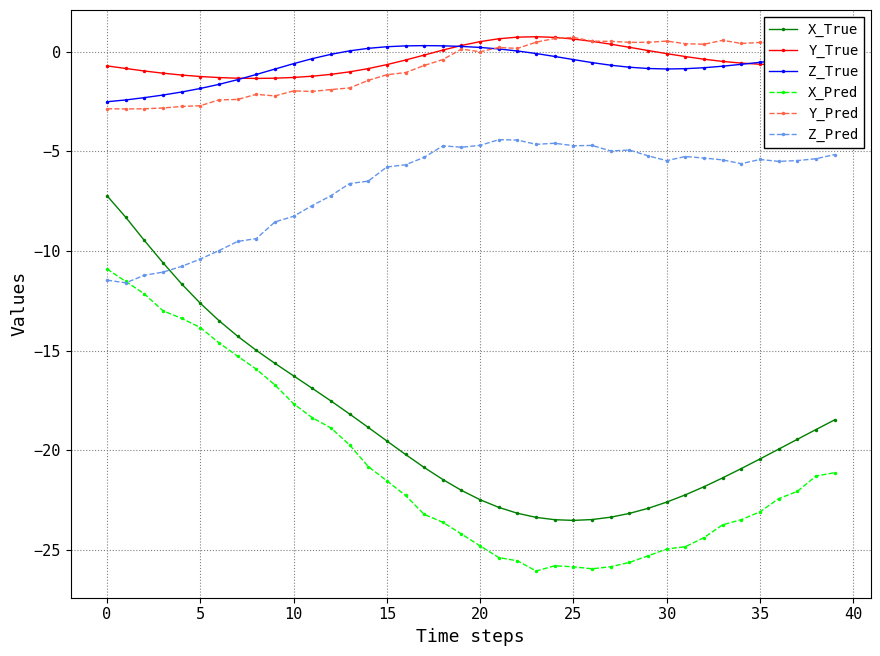

True or false: Y_Pred has more than 2 points higher than both neighbors.

True